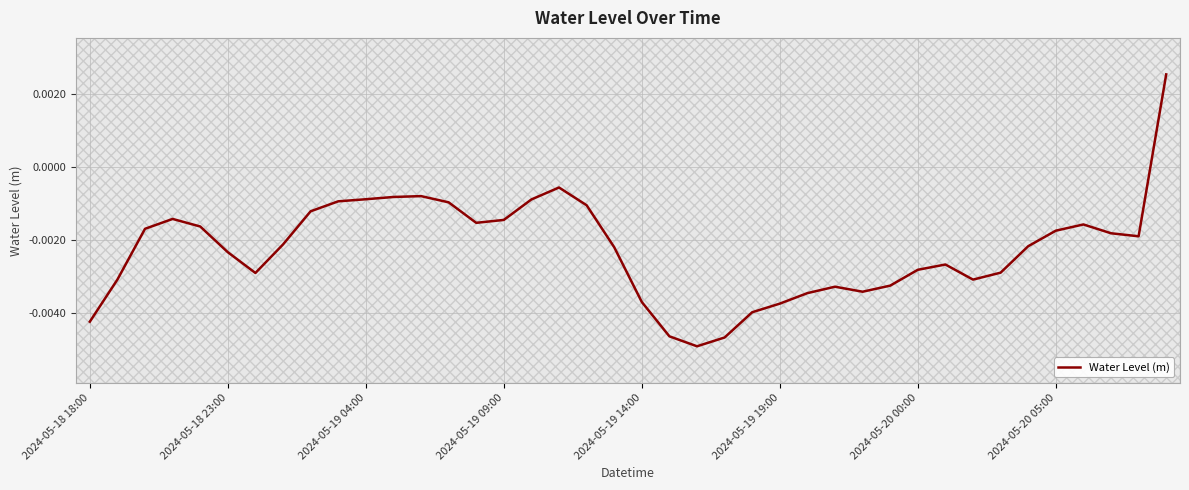

How many lines are shown in the chart?

1